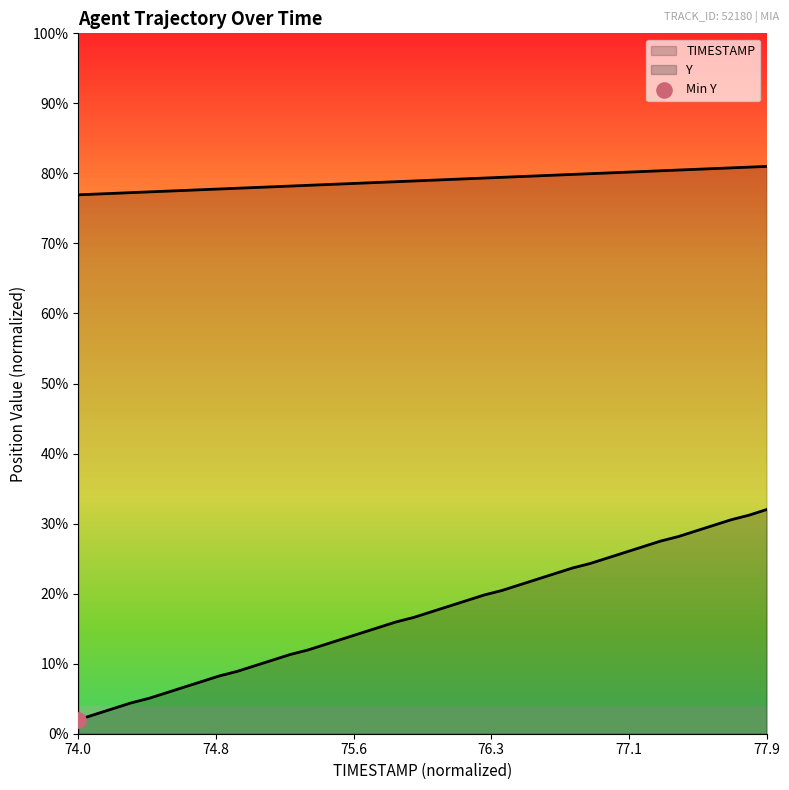

What is the total value across all series at 74.8?

0.9